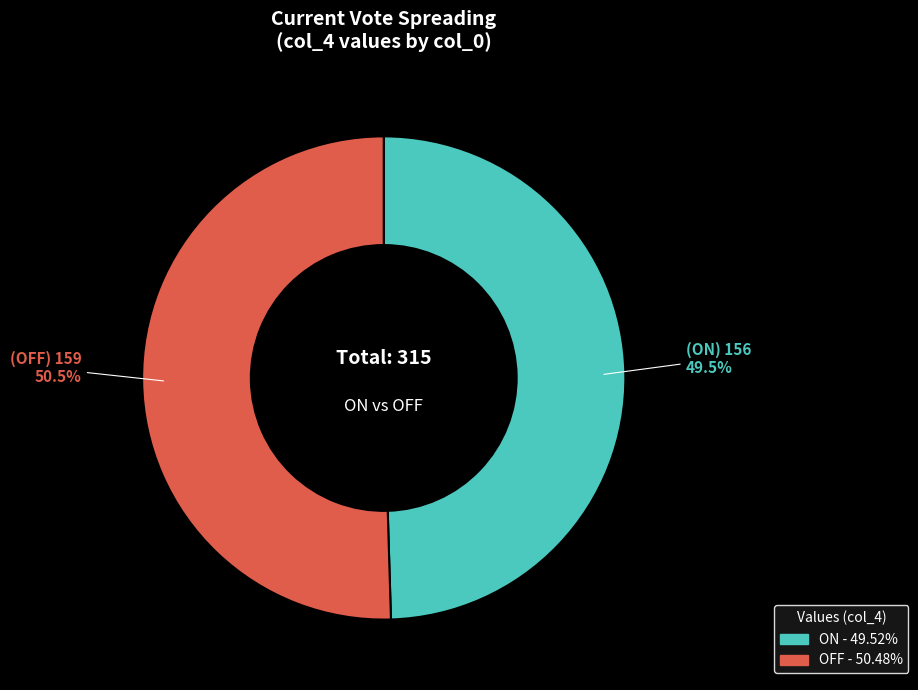

Which has a higher value, ON or OFF?

OFF